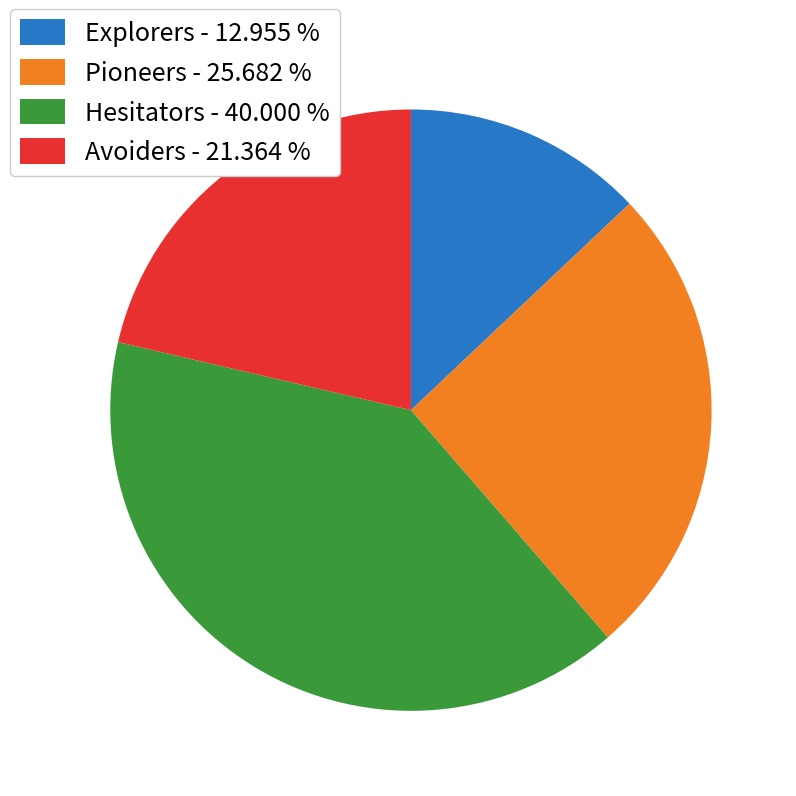

Between Explorers - 12.955 % and Pioneers - 25.682 %, which is larger?

Pioneers - 25.682 %